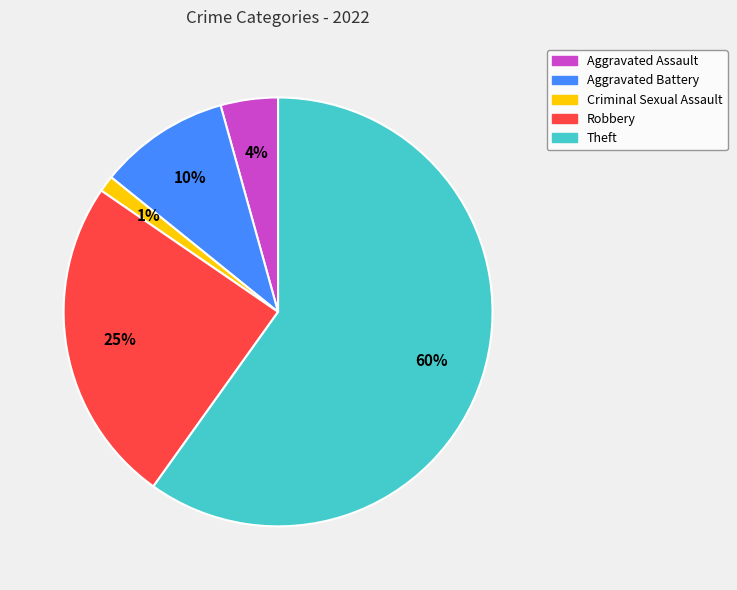

Rank the categories by value from lowest to highest.

Criminal Sexual Assault, Aggravated Assault, Aggravated Battery, Robbery, Theft